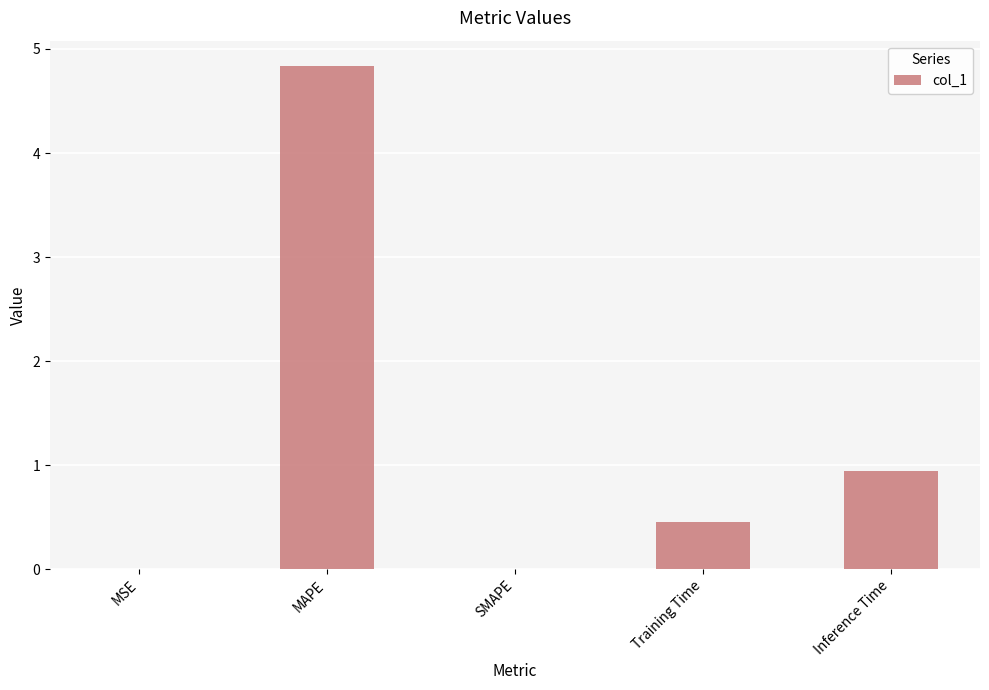

True or false: the data shows 0.4 at Inference Time.

False